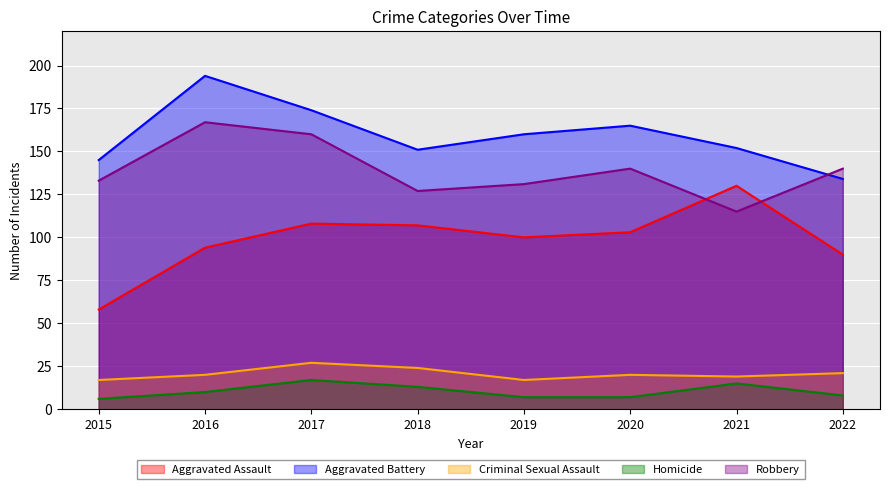

What is the value of the Aggravated Battery point at the 8th from the left?

134